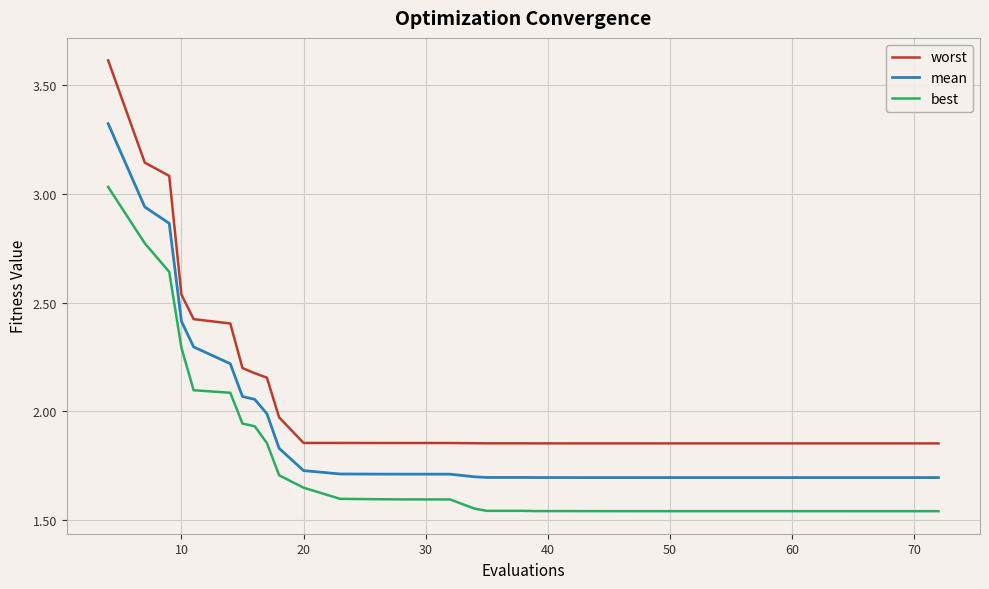

True or false: worst and best intersect in this chart.

False